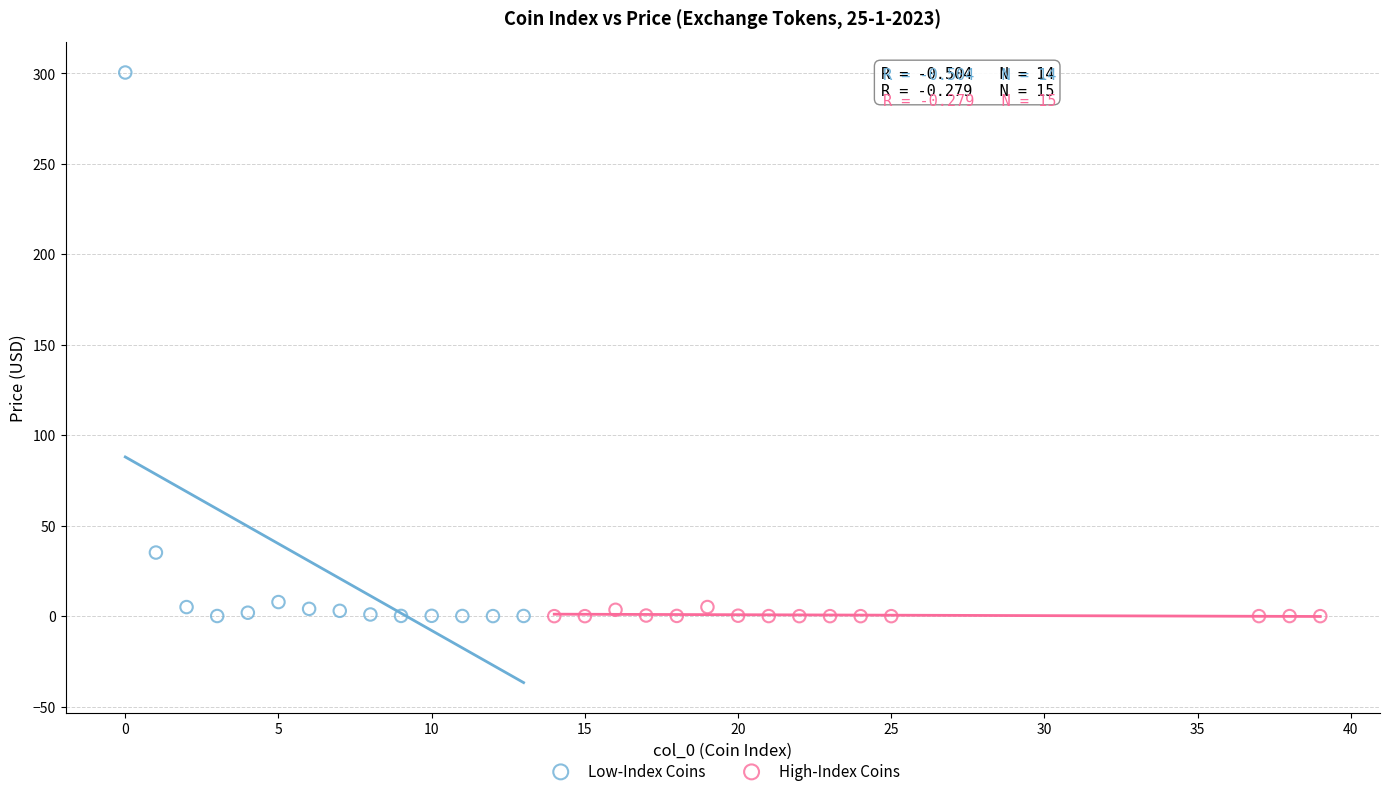

Which series contains the highest Y value?

Low-Index Coins